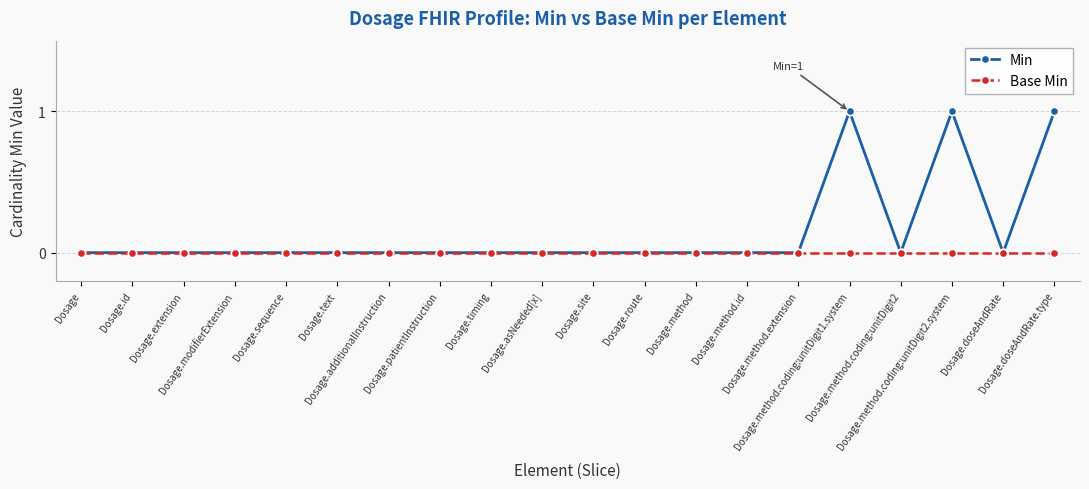

List the series in order of their peak value, highest first.

Min, Base Min